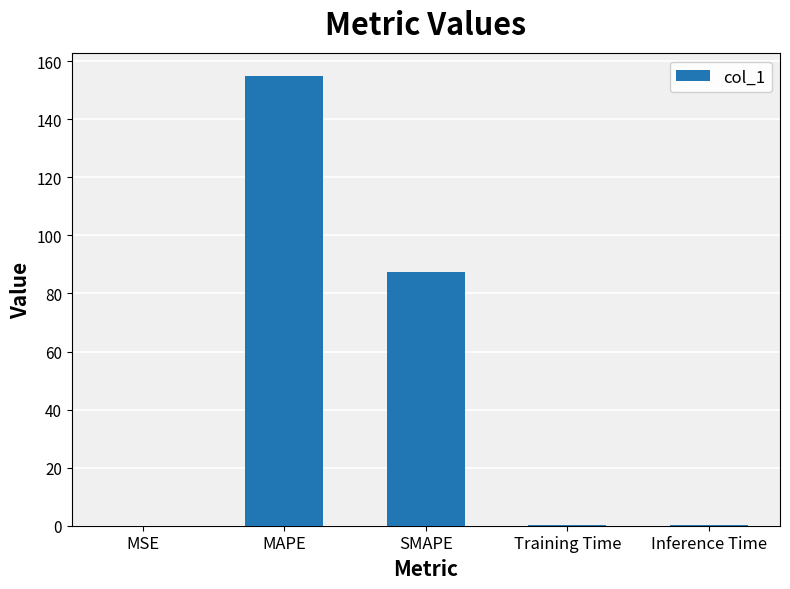

What is the change in value from MAPE to SMAPE?

-67.6